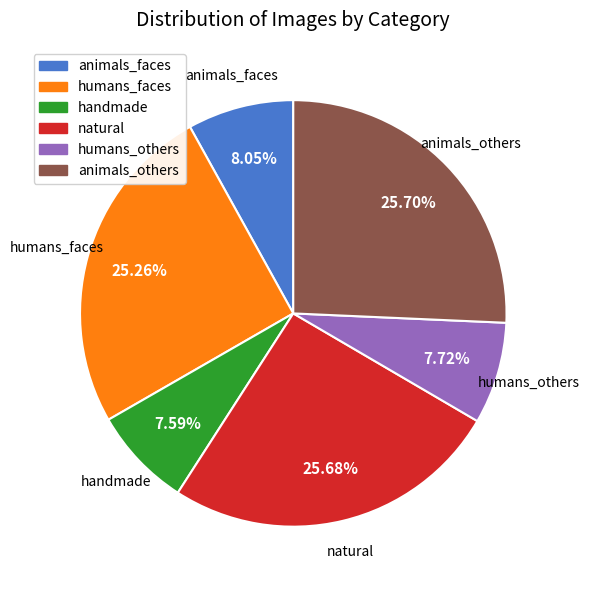

Is there any slice that represents more than half of the pie?

No